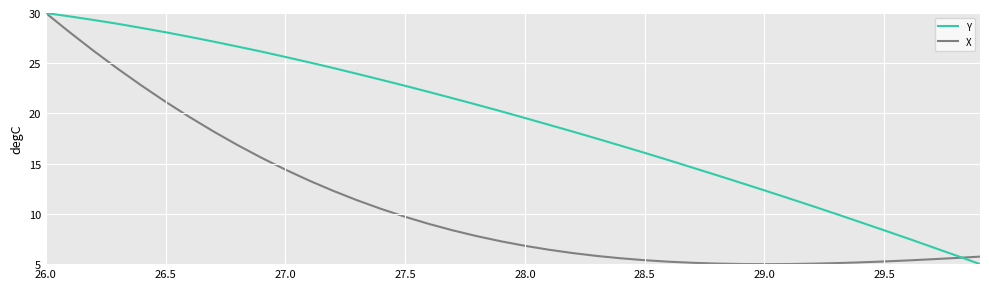

Which series has the largest total across all categories?

Y